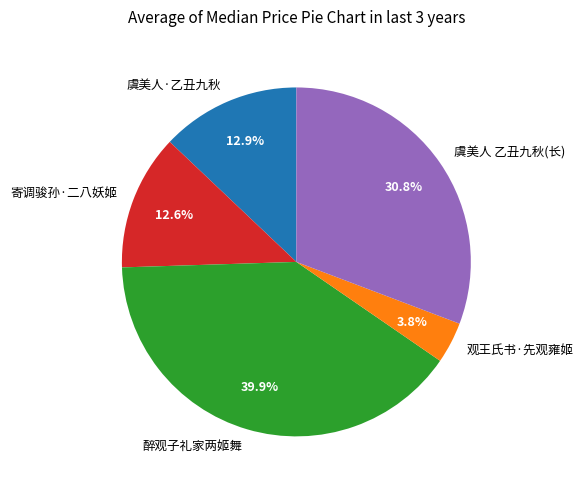

What is the ratio of the value at 观王氏书·先观雍姬 to the value at 寄调骏孙·二八妖姬?

0.3